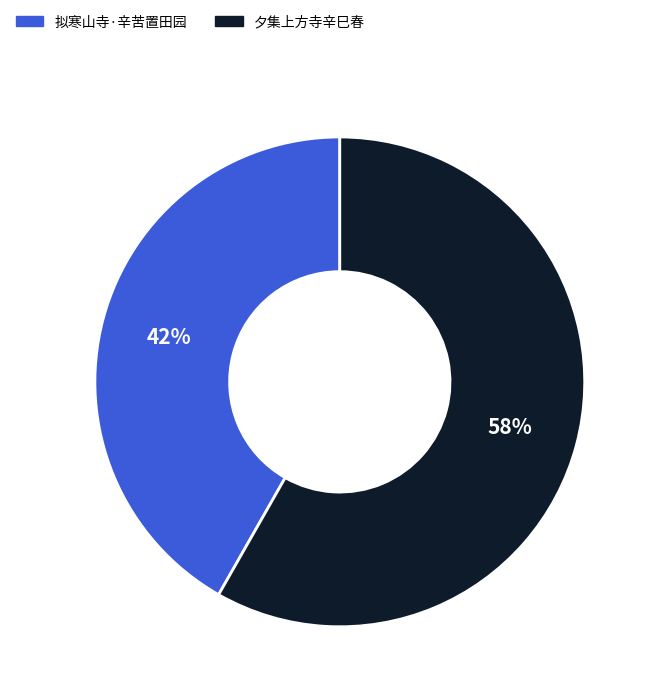

To the nearest percent, what is the combined percentage of 拟寒山寺·辛苦置田园 and 夕集上方寺辛巳春?

100%